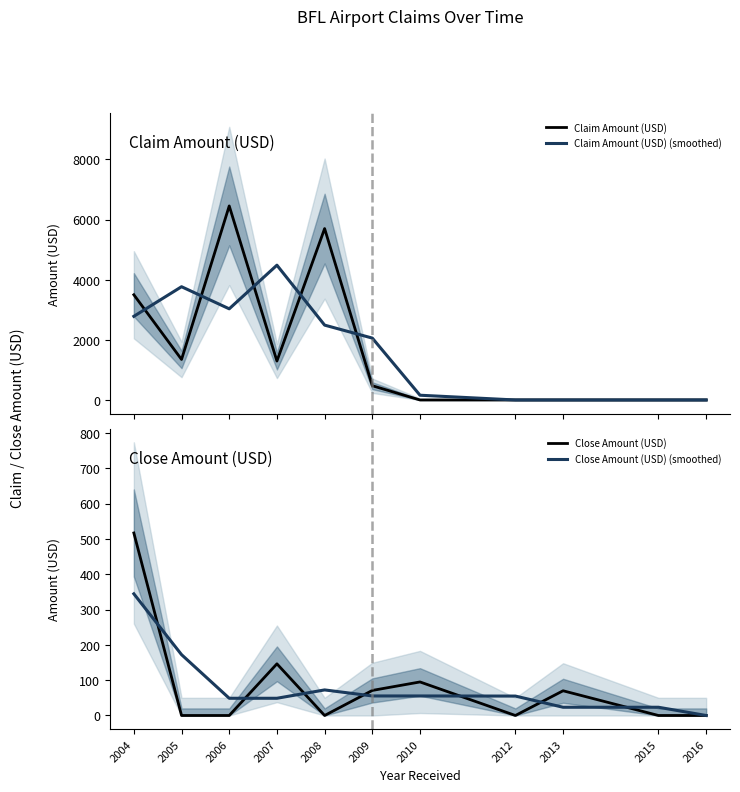

The value of Claim Amount (USD) at 2005 is 2398.8. True or false?

False